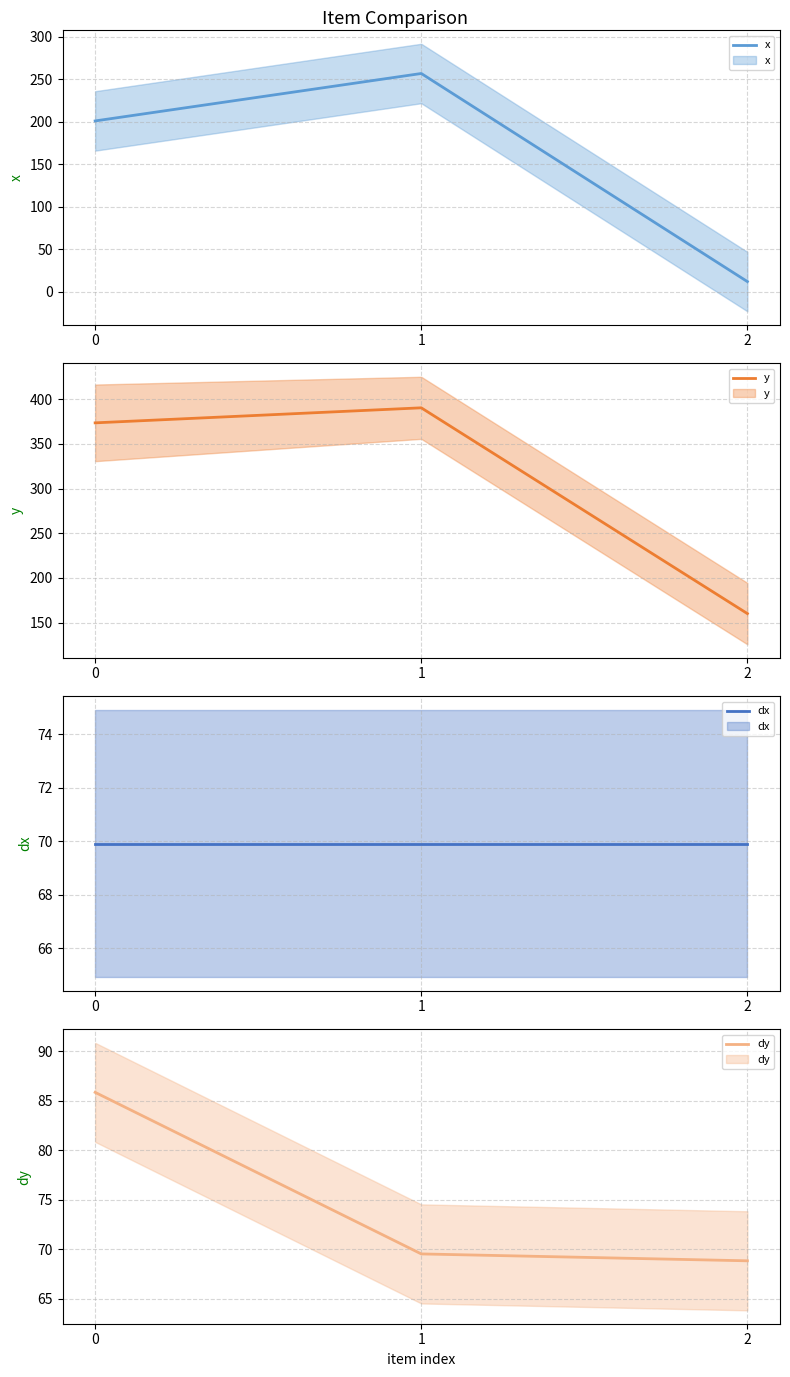

Read the dy value at 1.

69.5